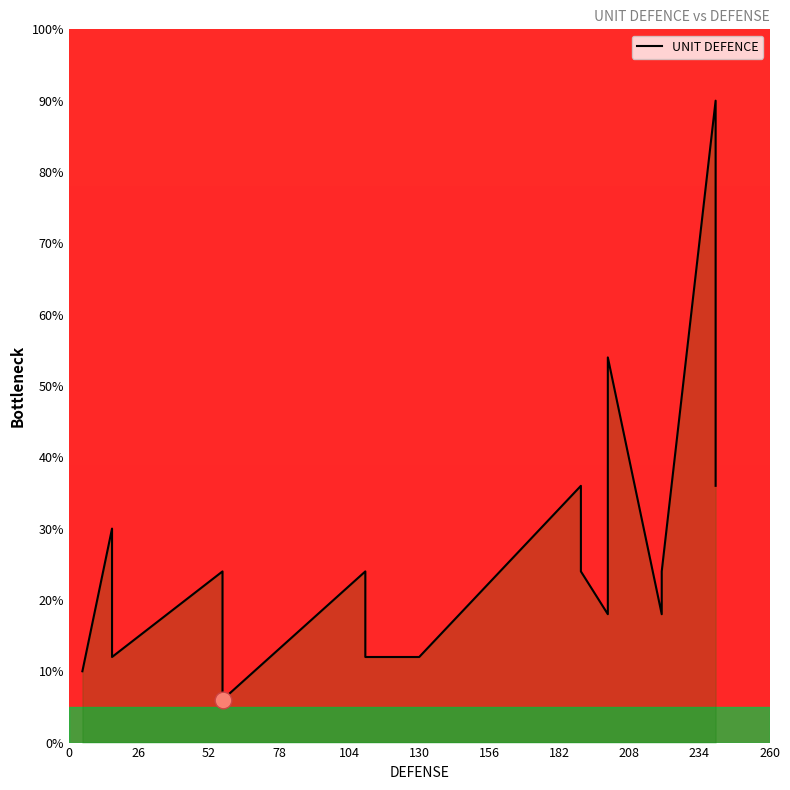

What is the value of the 14th point from the left?

24